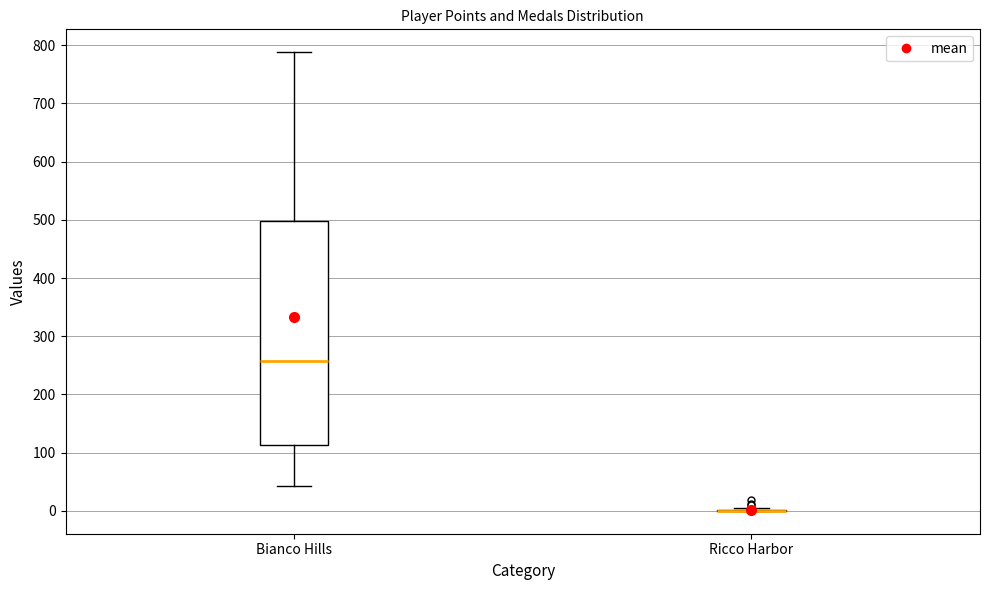

Where is the lower edge of the box for Bianco Hills on the y-axis? The values are not printed on the chart, so give them approximately, as read against the axis.

110